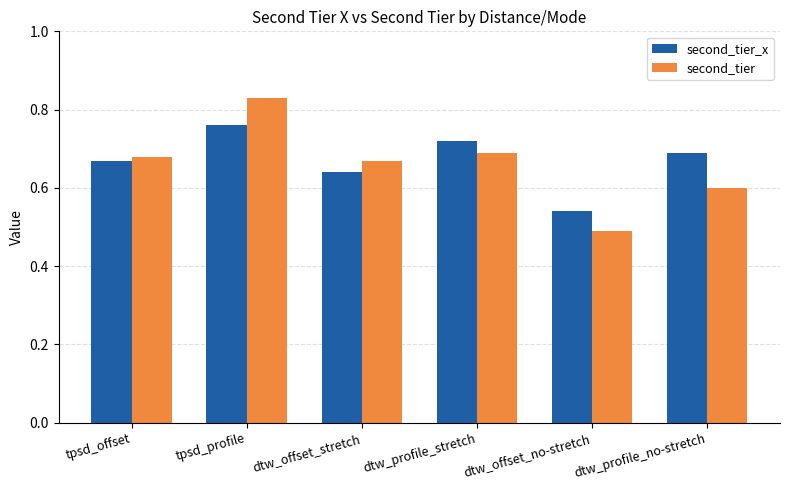

At how many categories does at least one series exceed 0?

6